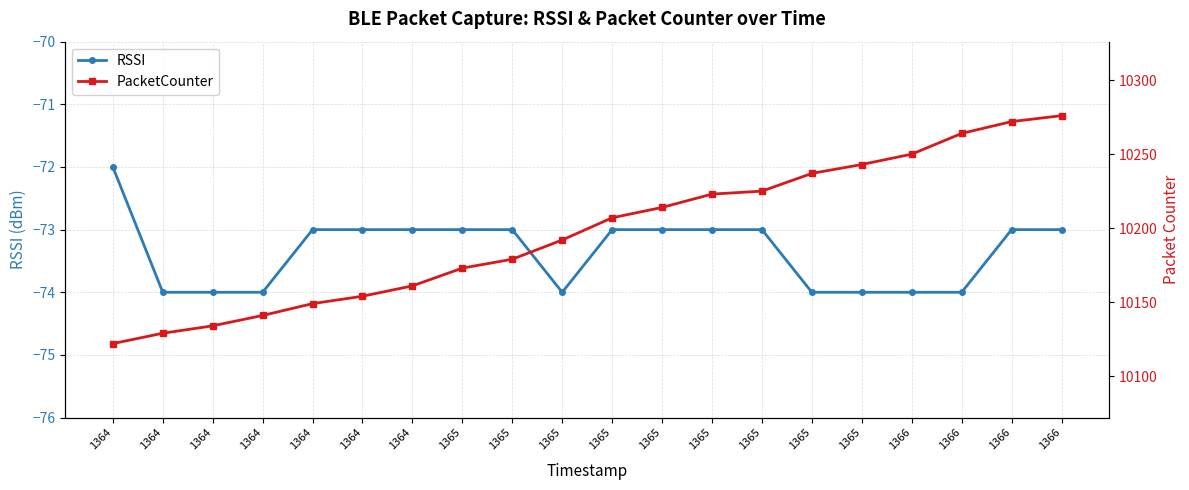

Is the value of RSSI at 1364 greater than the value of PacketCounter at 1365?

No